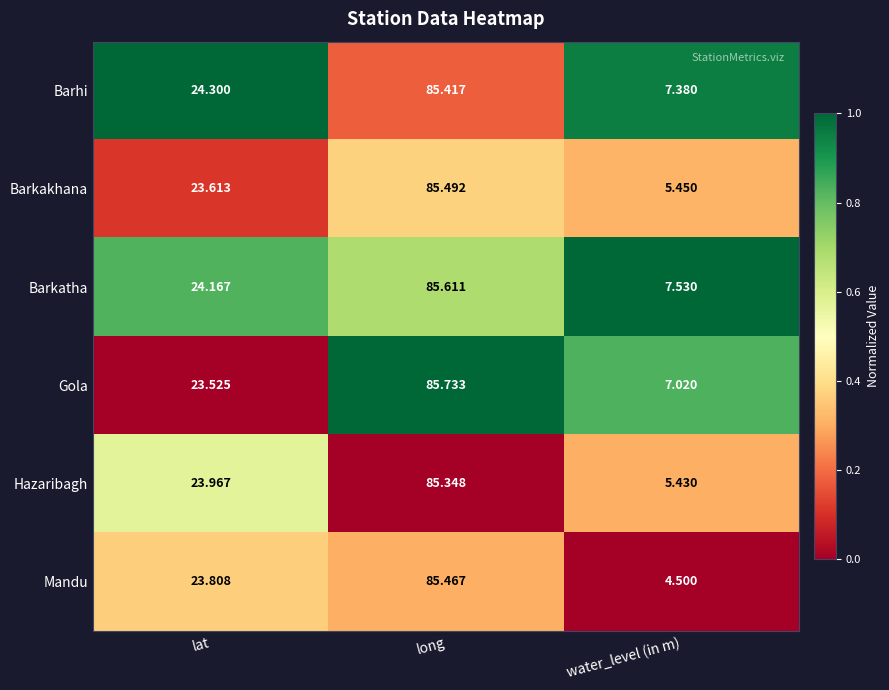

Which series has the largest total across all categories?

Barkatha